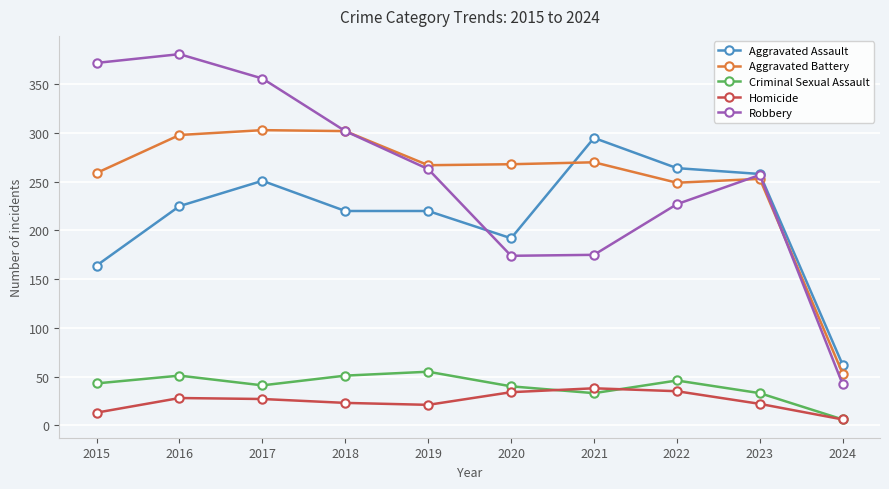

Is the value of Aggravated Battery at 2019 greater than the value of Robbery at 2017?

No